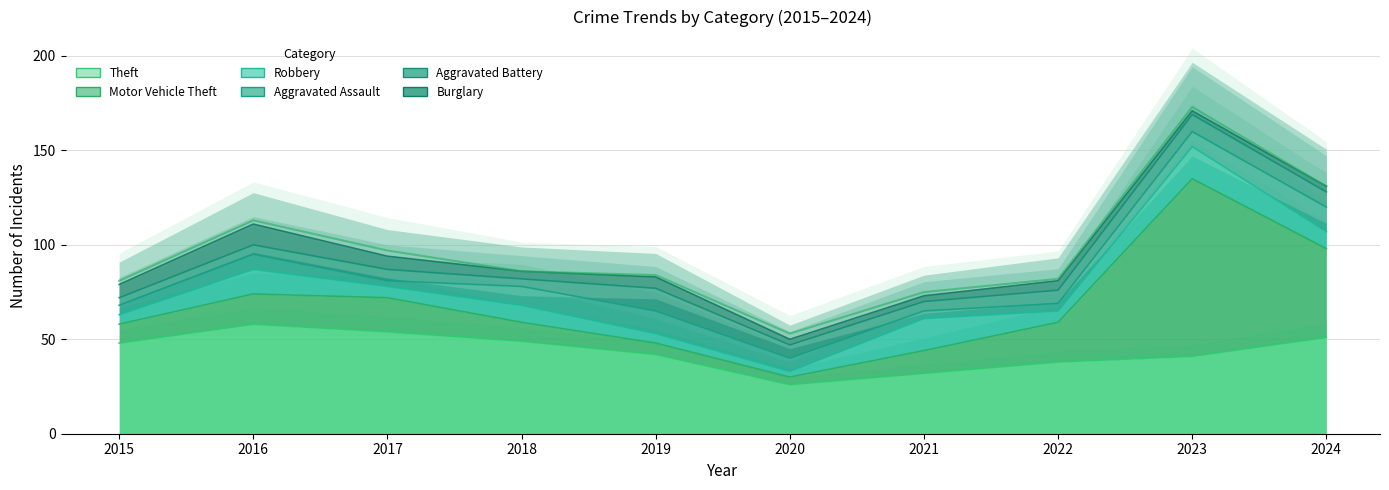

What is the highest value of the Theft series?

58